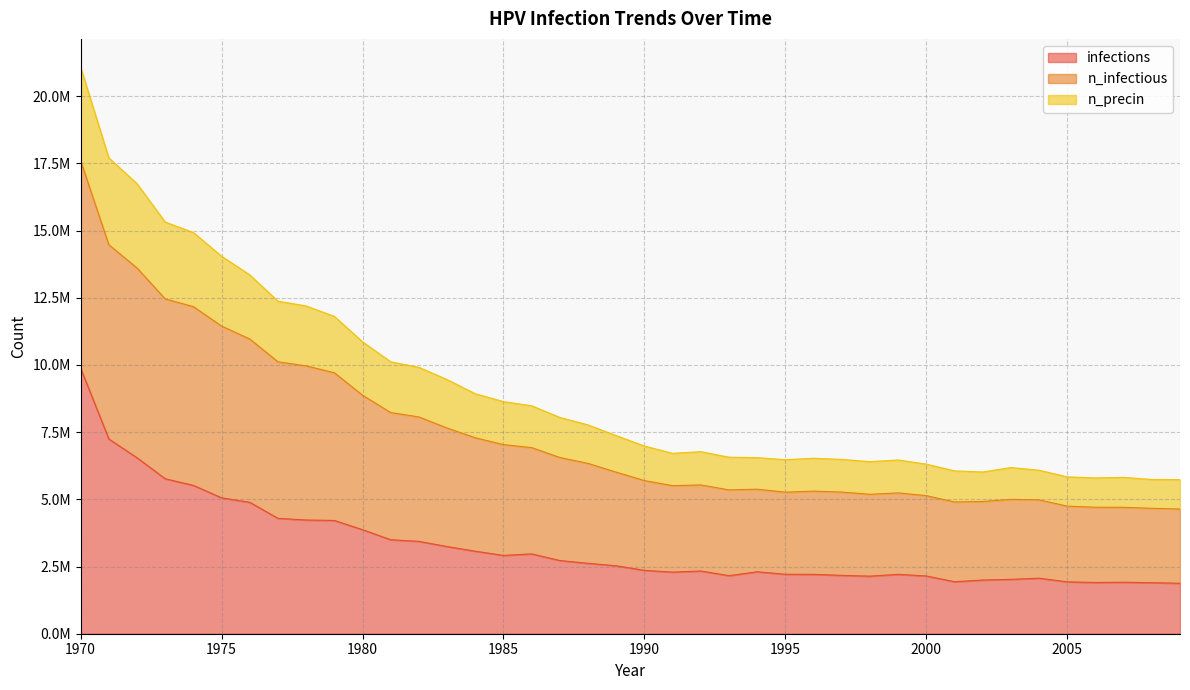

Does the chart display data point markers on the line(s)?

No